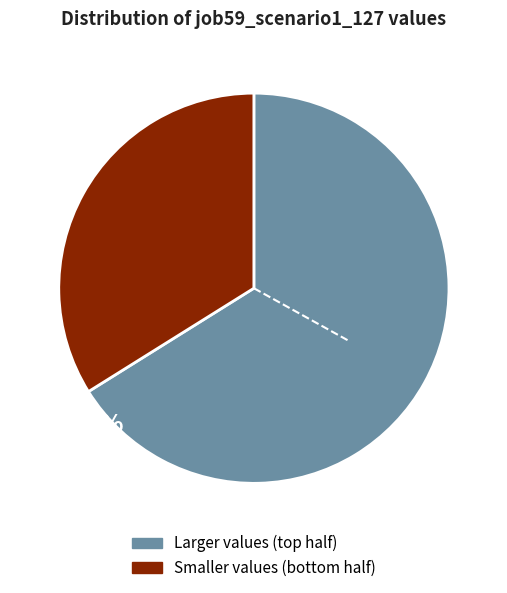

Is there a majority slice in this chart?

Yes